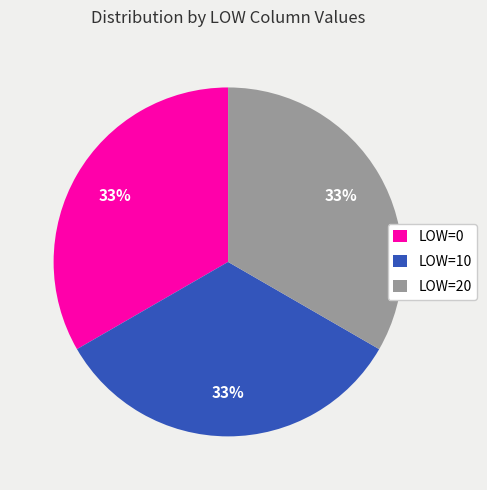

Is there any slice that represents more than half of the pie?

No